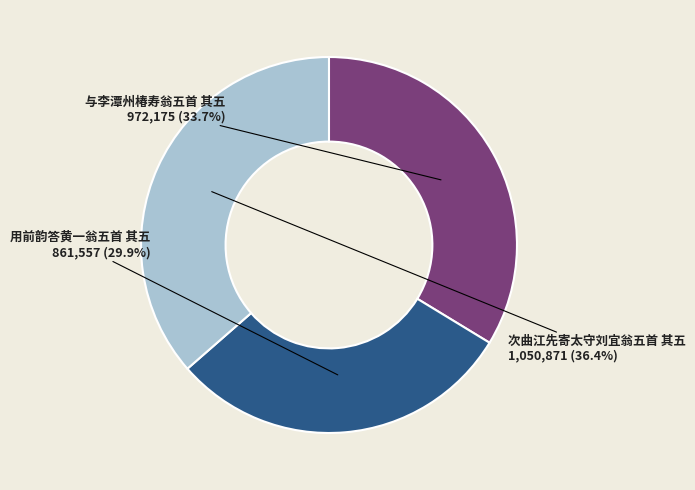

To the nearest percent, what percentage of the pie is 次曲江先寄太守刘宜翁五首 其五?

36%